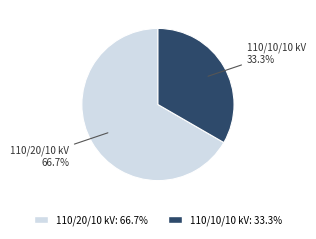

Is there any slice that represents more than half of the pie?

Yes